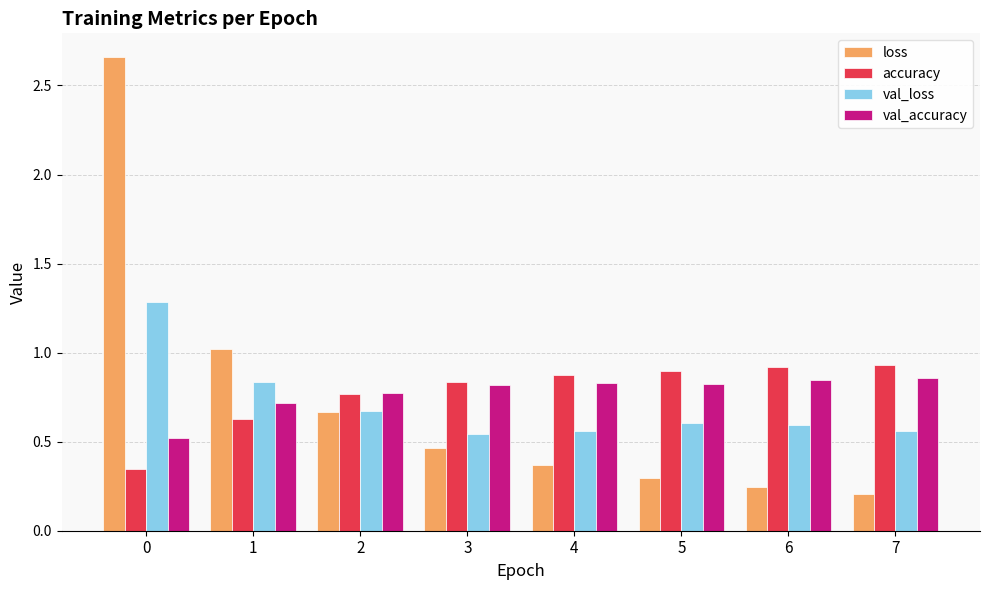

The val_loss series shows 0.5 at 1. True or false?

False